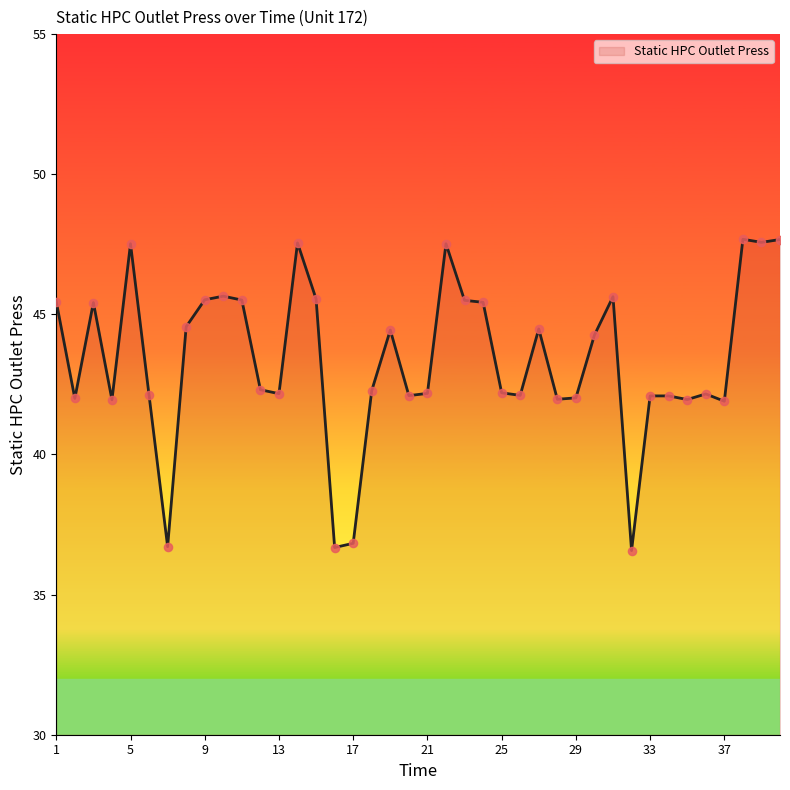

What is the difference between the maximum and minimum values?

11.1